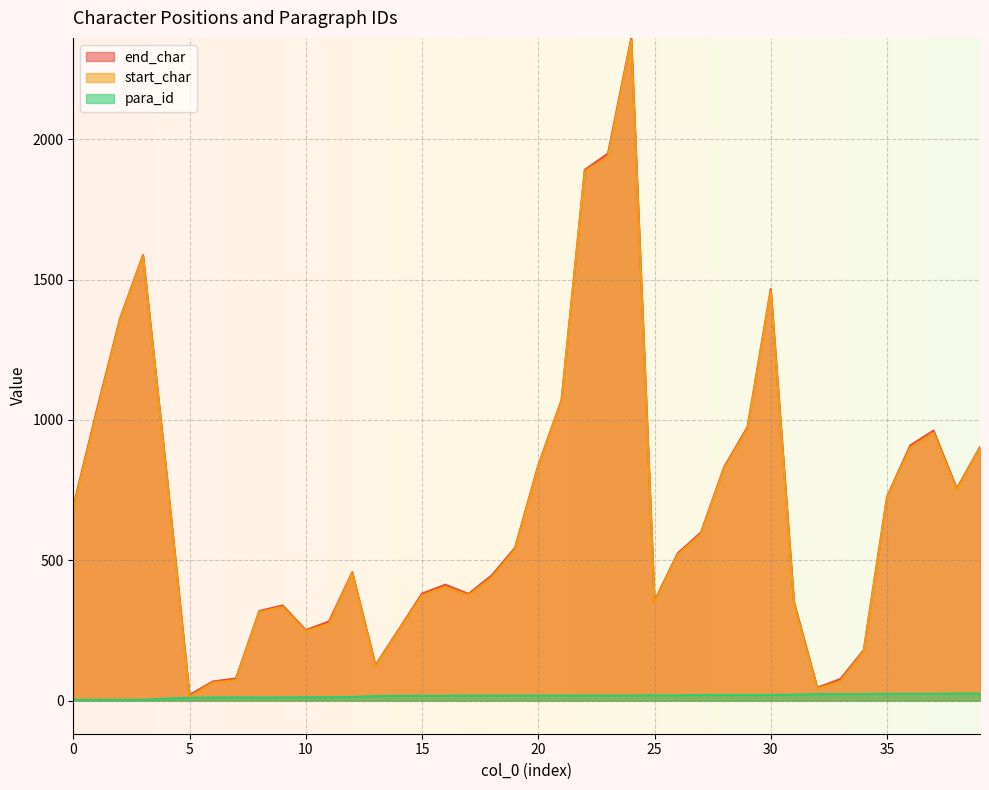

Is it true that end_char equals 413 at 16?

True